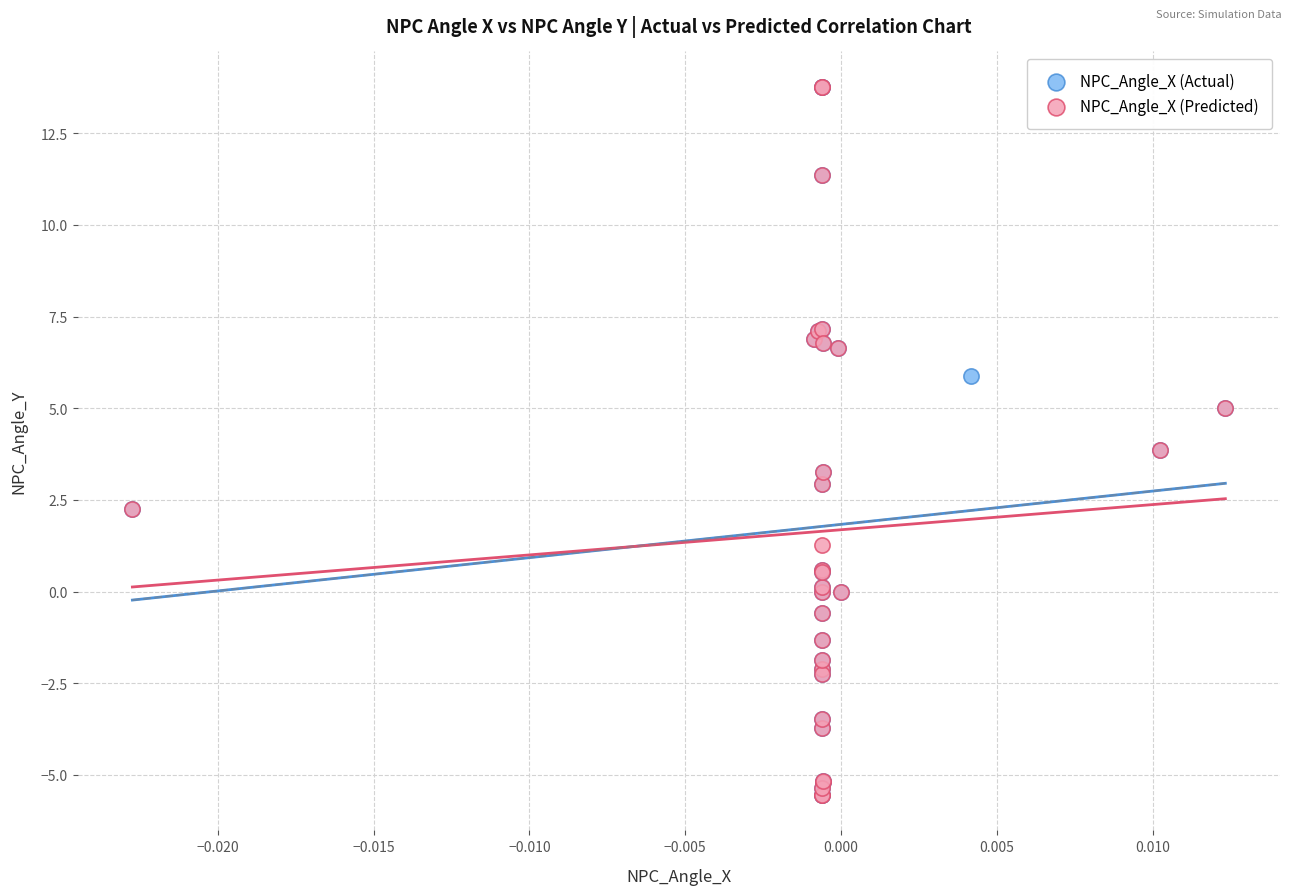

What are all the series names shown in the legend?

NPC_Angle_X (Actual), NPC_Angle_X (Predicted)